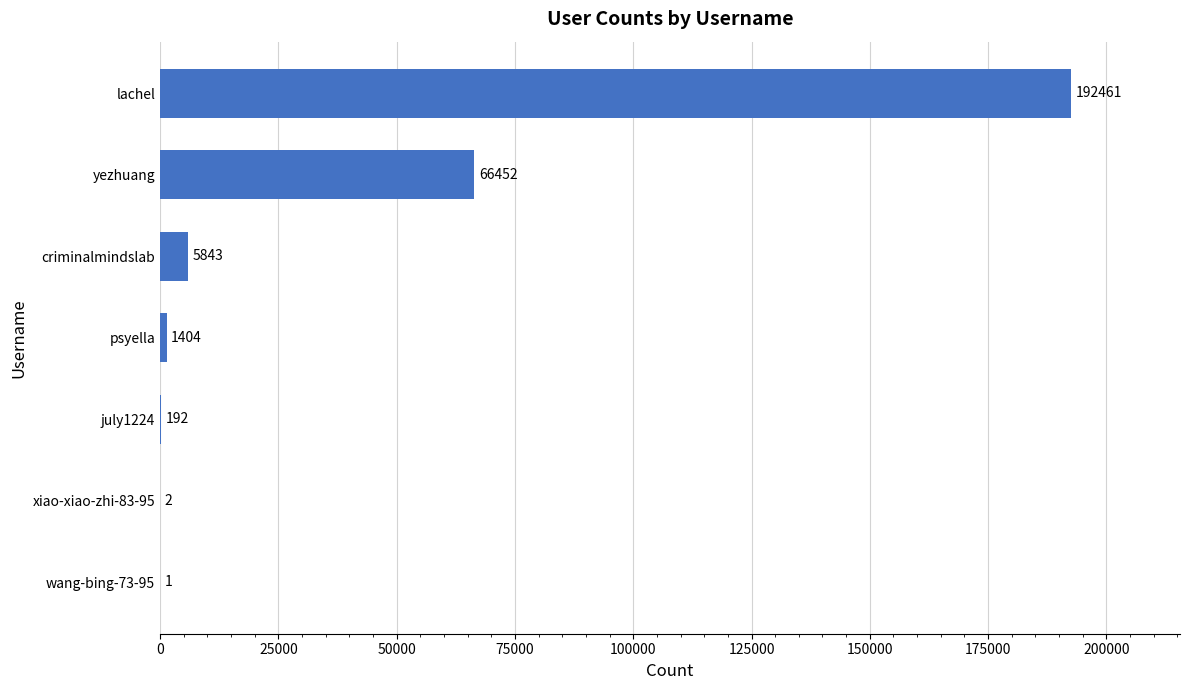

Reading top to bottom, what are all the values shown in this chart?

lachel=192461	yezhuang=66452	criminalmindslab=5843	psyella=1404	july1224=192	xiao-xiao-zhi-83-95=2	wang-bing-73-95=1